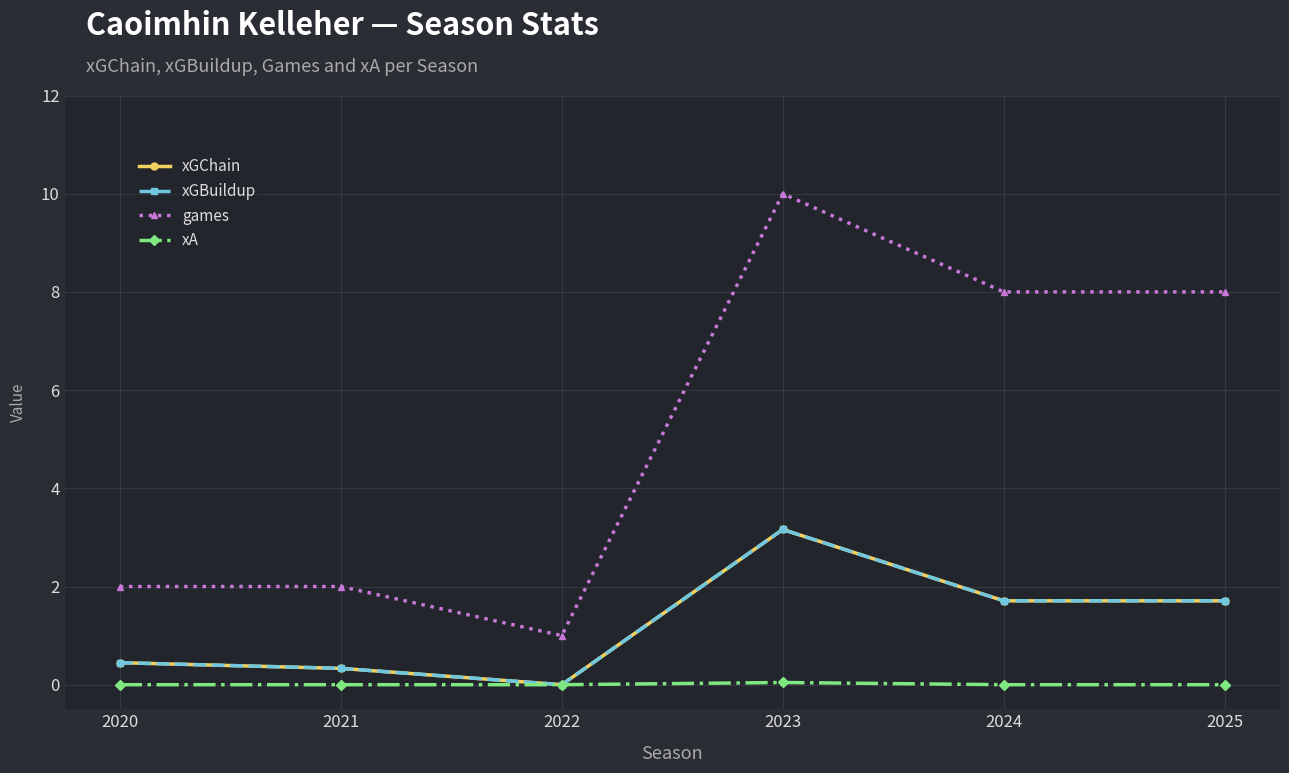

Between 2021 and 2024, which is larger?

2024